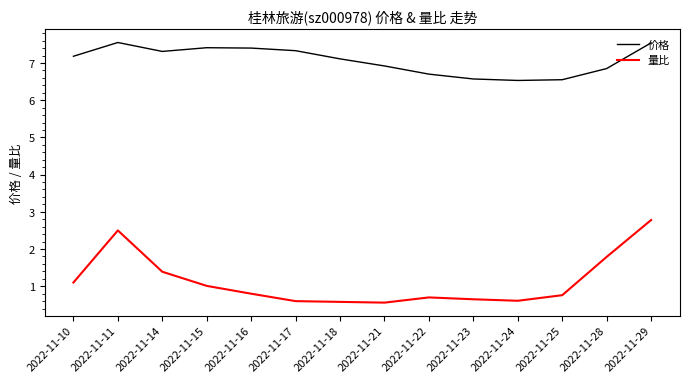

At which label is 量比 closest to 1?

2022-11-15